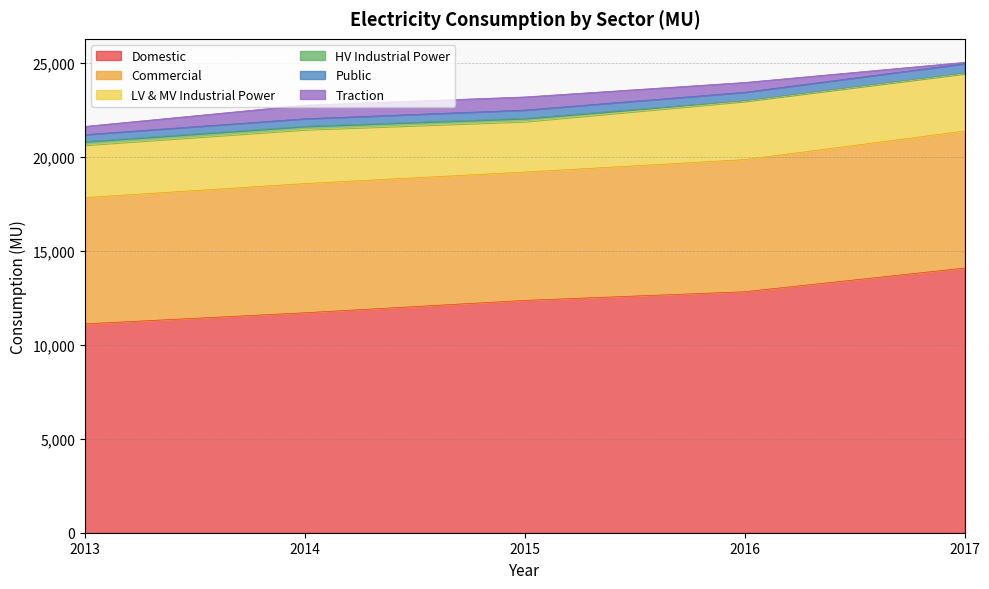

True or false: Domestic has more than 0 points higher than both neighbors.

False